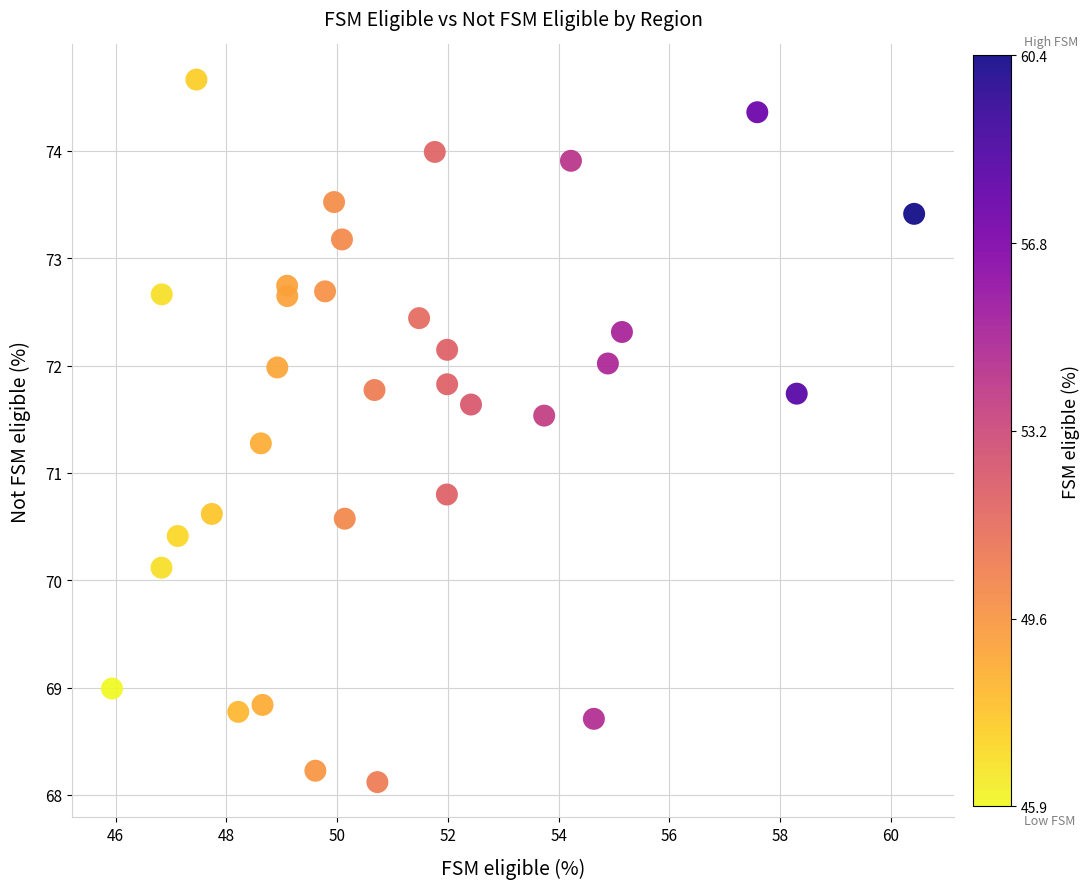

What Y value in the scatter plot is closest to 71?

70.8